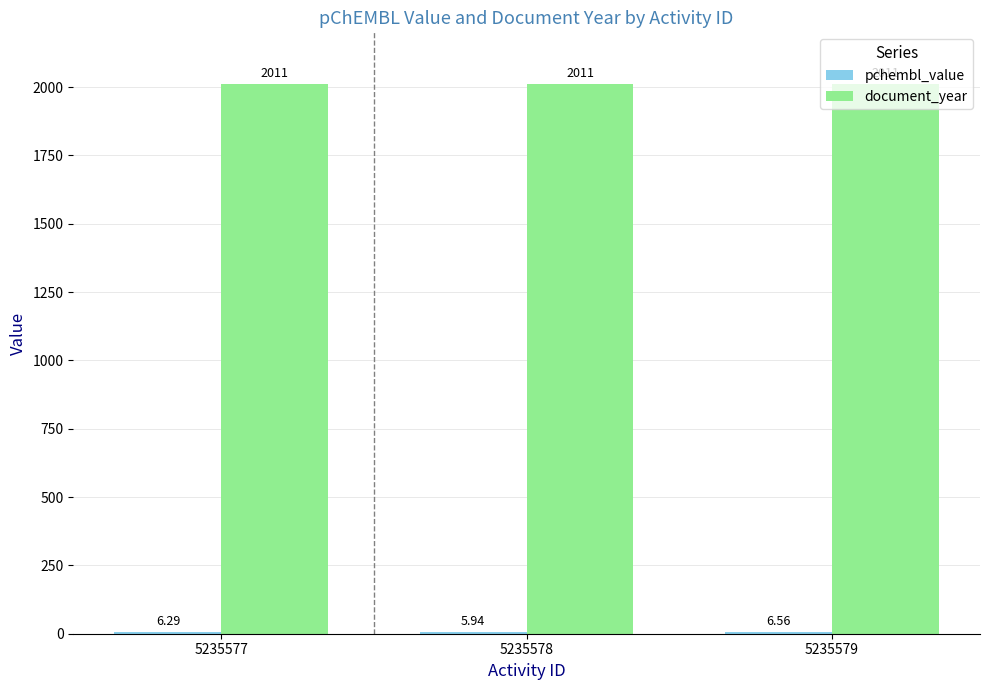

What is the sum of the document_year values at 5235577 and 5235578?

4022.0